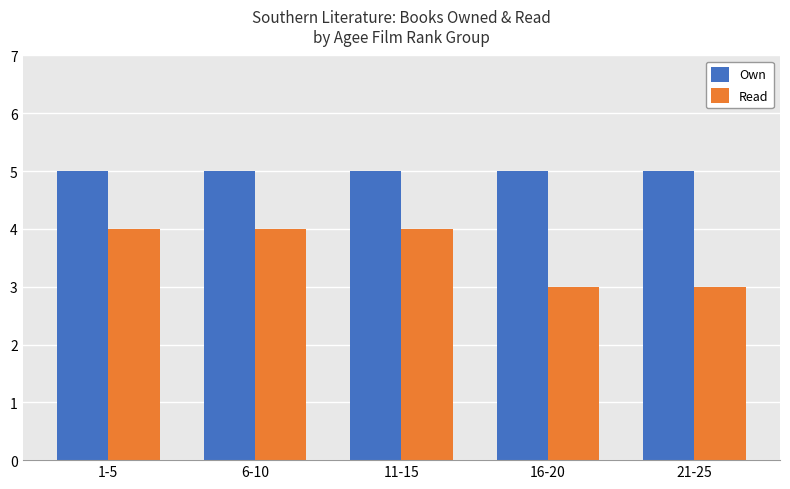

What is the label of the 3rd bar from the right?

11-15